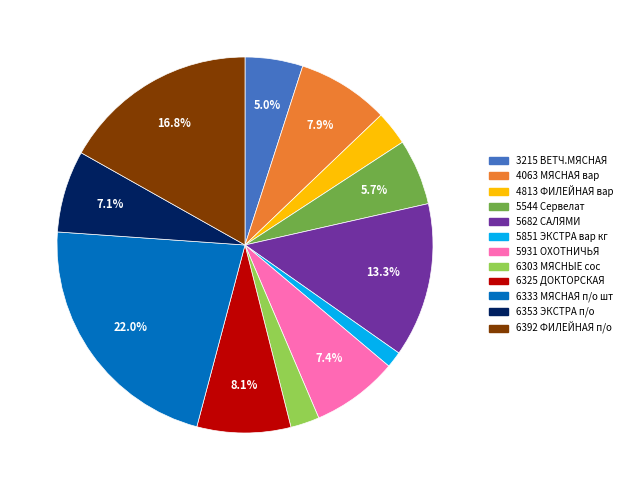

How many segments does this pie chart have?

12